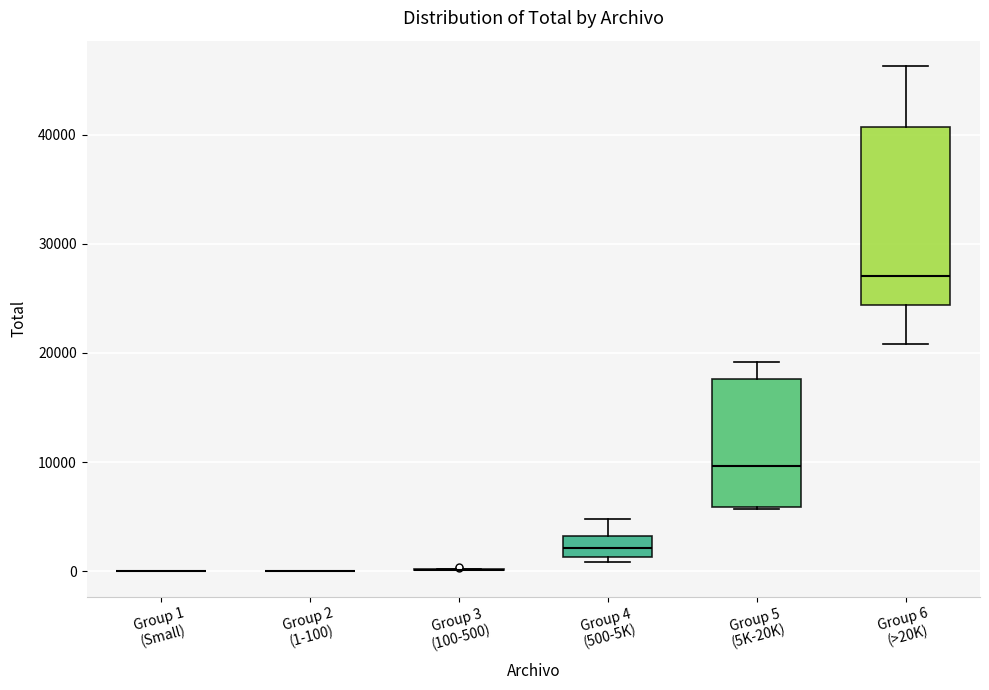

Comparing the boxes themselves (not the whiskers), which one is the tallest?

Group 6 (>20K)